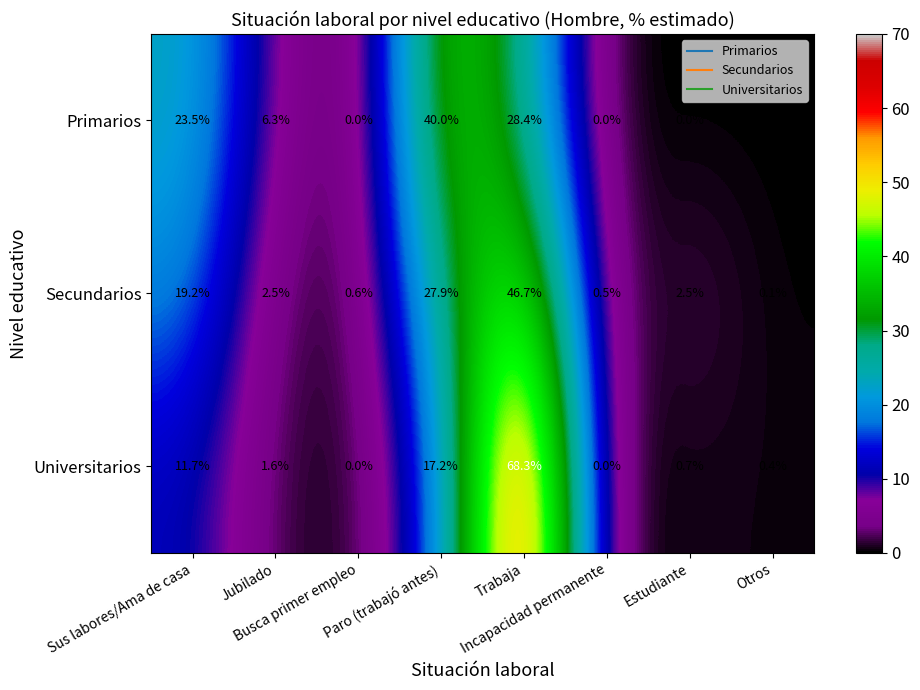

How many data points does each series have?

8